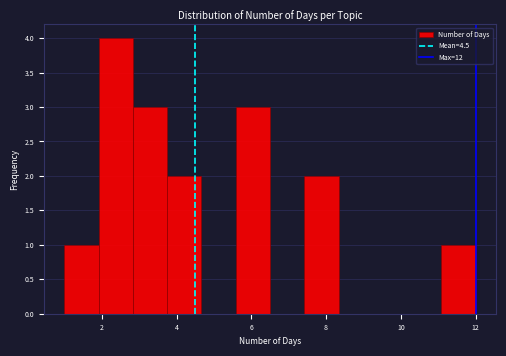

What is the height of the bar covering 3.8 to 4.6 on the x-axis? Neither the bar edges nor the heights are printed on the chart, so give them approximately, as read against the axes.

2